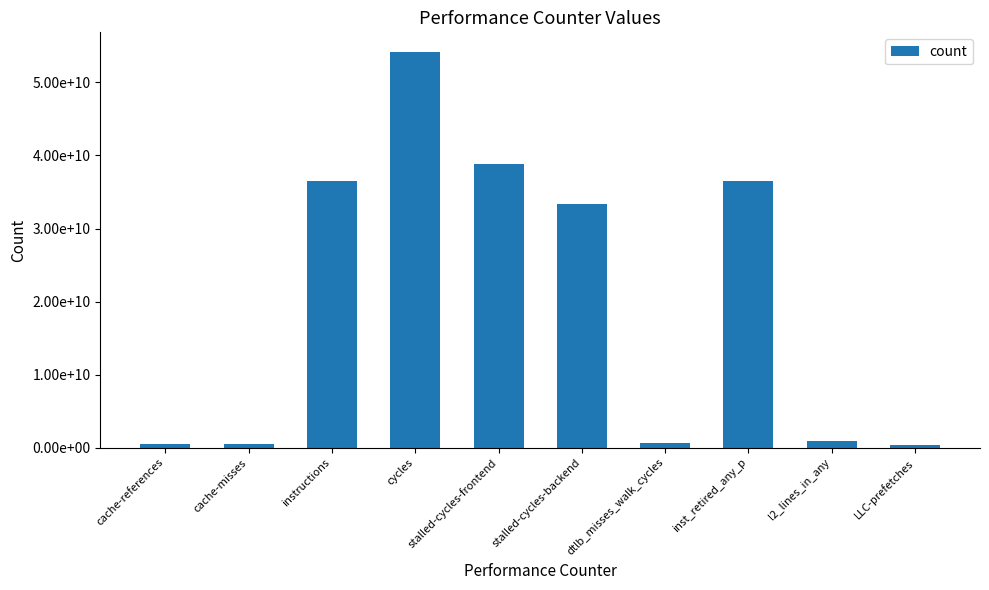

Does the chart contain any negative values?

No